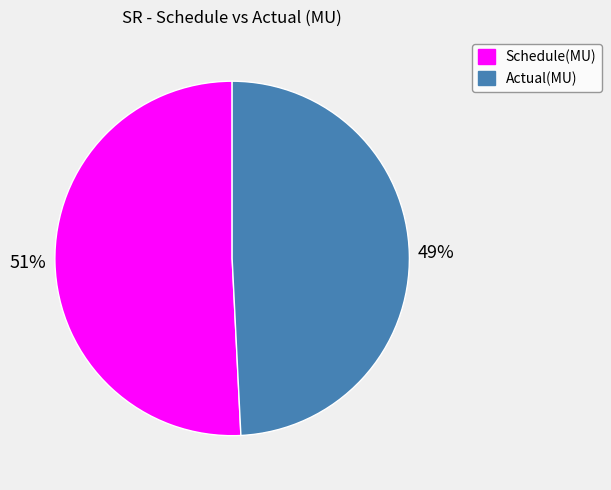

Combined, do Actual(MU) and Schedule(MU) account for over 50%?

Yes